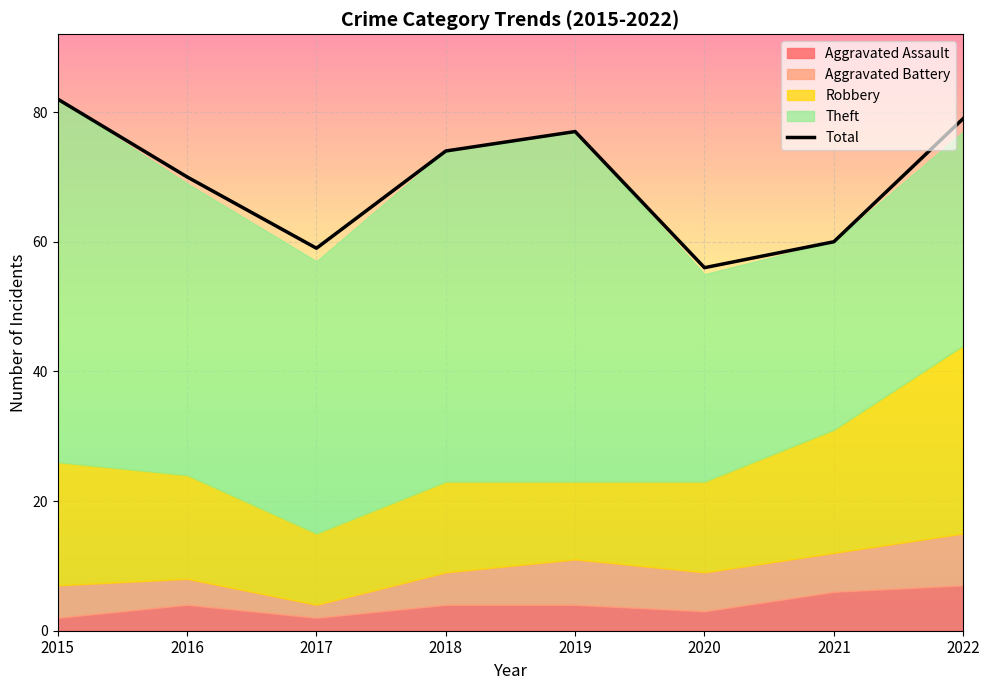

The value at 2018 is 112. True or false?

False